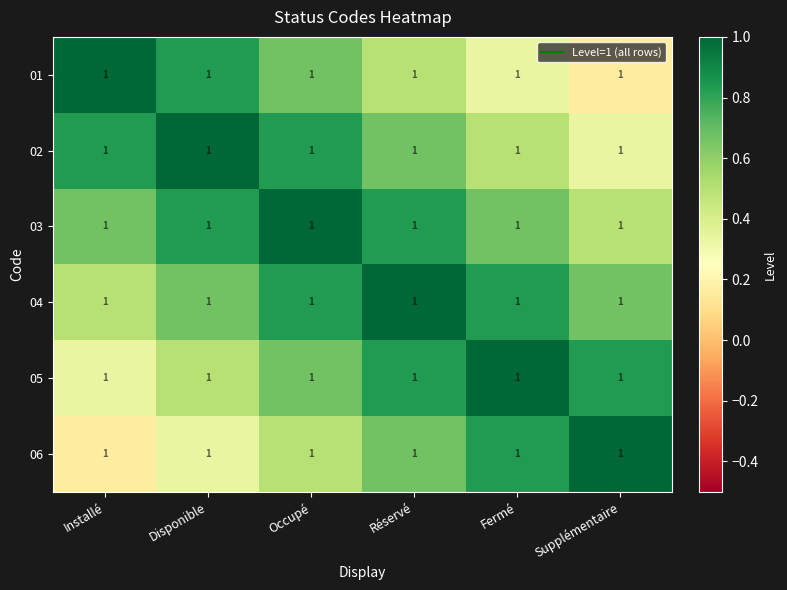

At which label is 04 closest to 0?

Installé